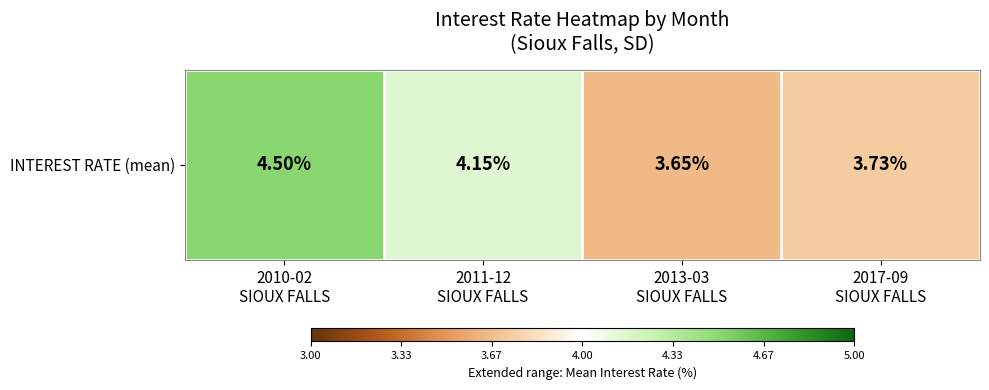

Reading left to right, extract all data points from this chart.

4.5	4.2	3.6	3.7